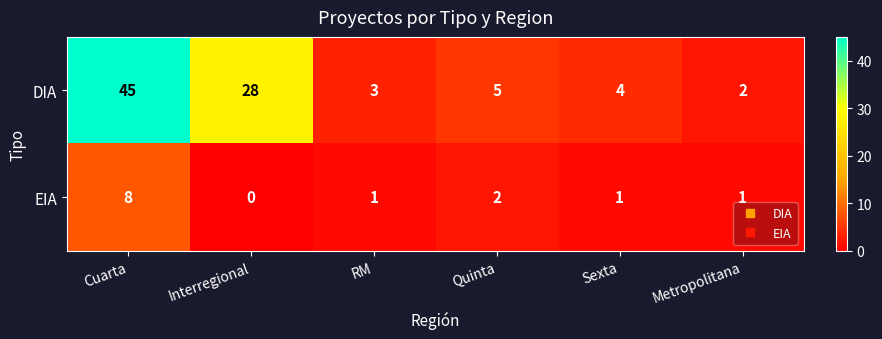

At how many categories does at least one series exceed 31?

1